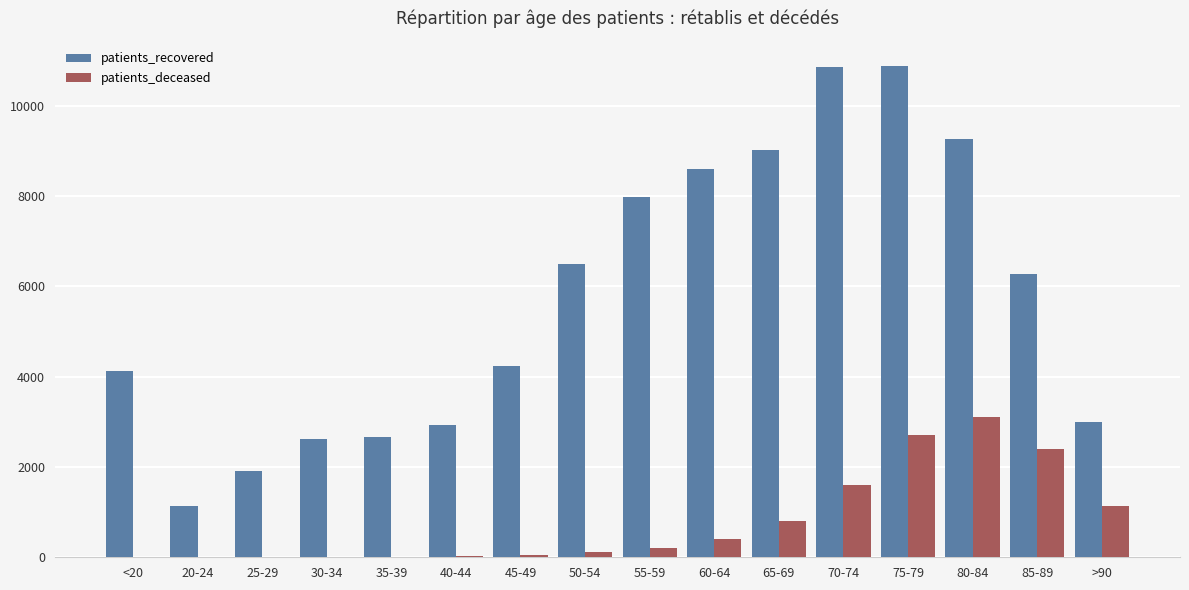

Between 40-44 and 45-49, which series saw the biggest shift?

patients_recovered